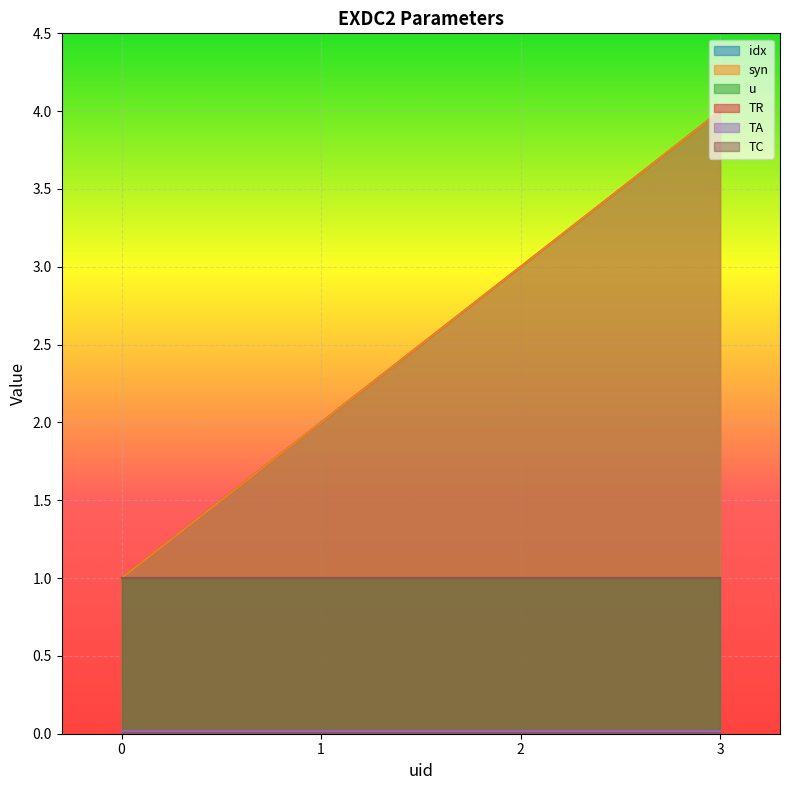

The TC series shows 1.0 at 3. True or false?

True